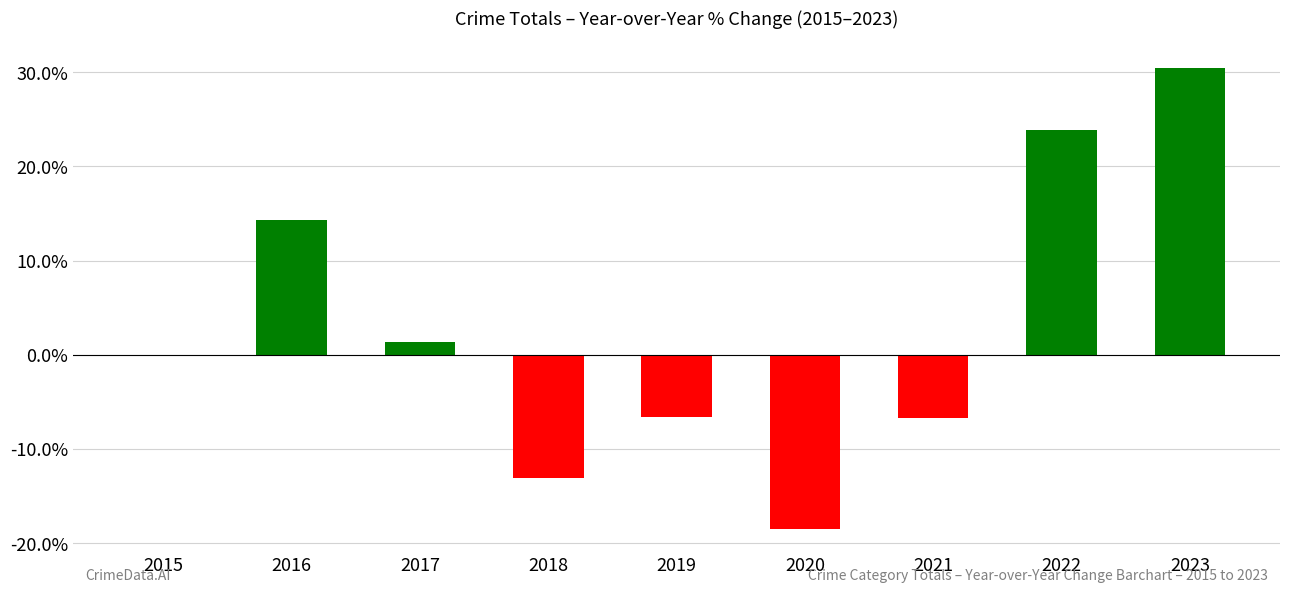

The chart shows a value of 23.9 at 2022. True or false?

True